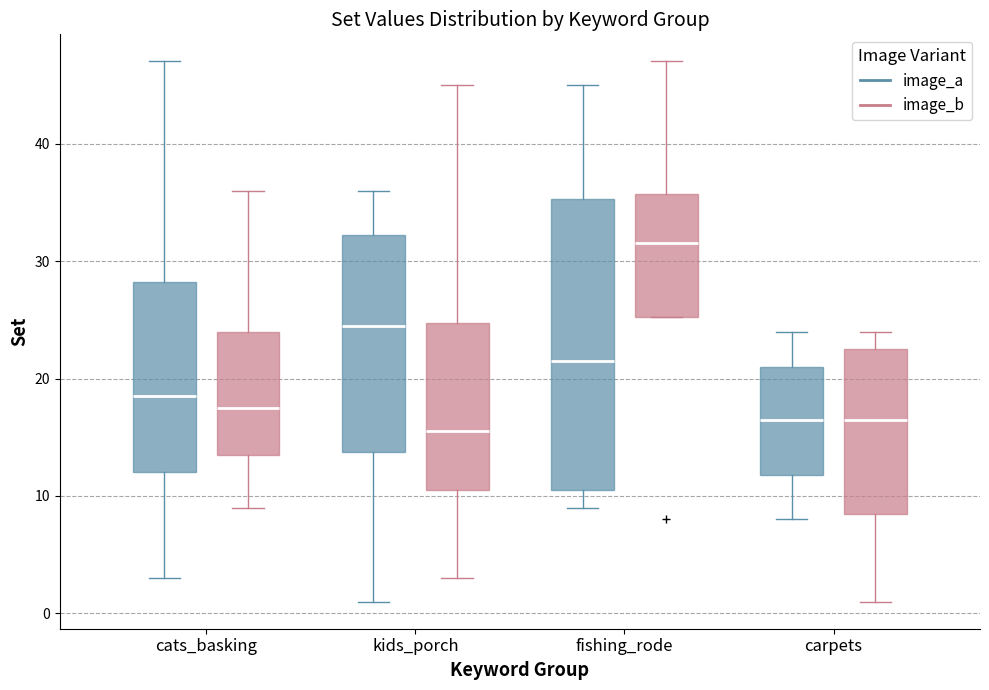

Where does the lower whisker of the box for kids_porch (image_b) end on the y-axis? The values are not printed on the chart, so give them approximately, as read against the axis.

3